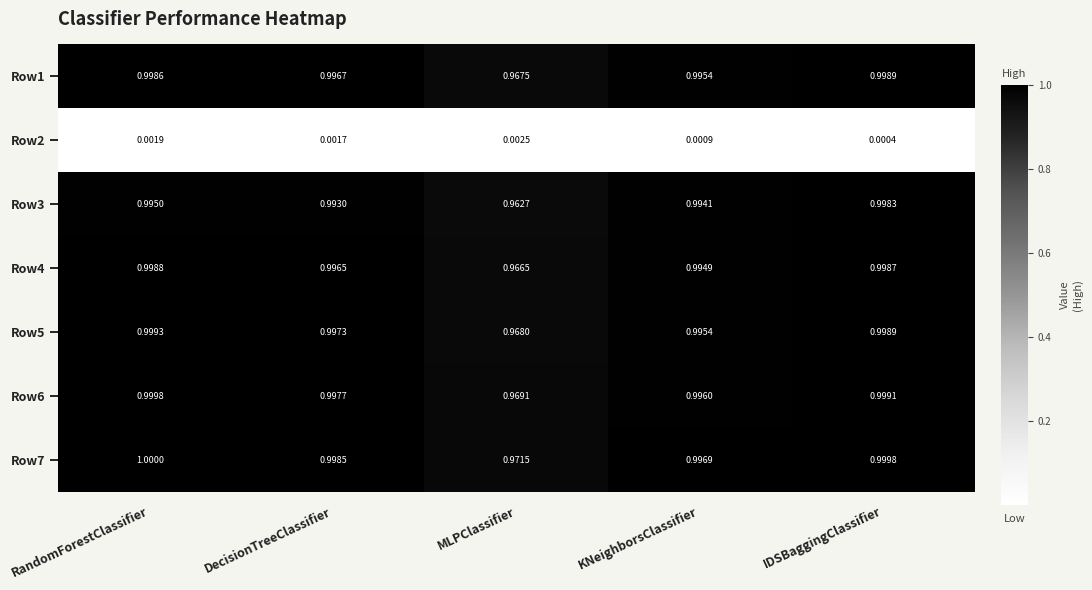

What is the total value across all series at KNeighborsClassifier?

6.0